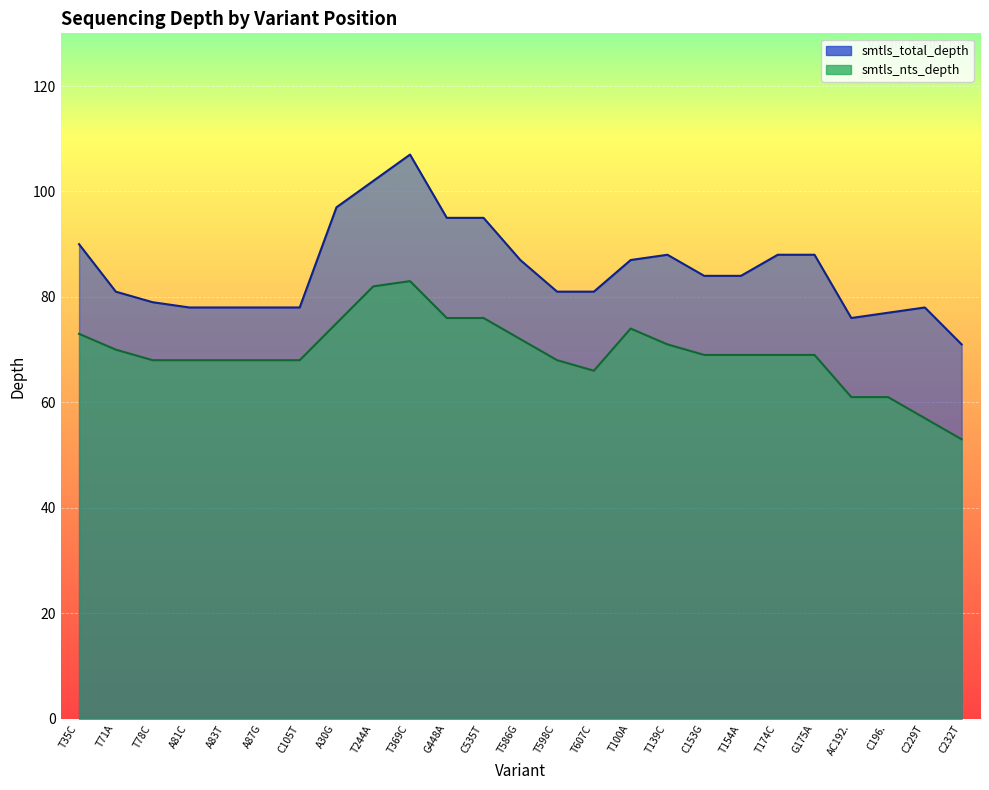

Is the value of smtls_nts_depth at AC192. greater than the value of smtls_total_depth at T35C?

No